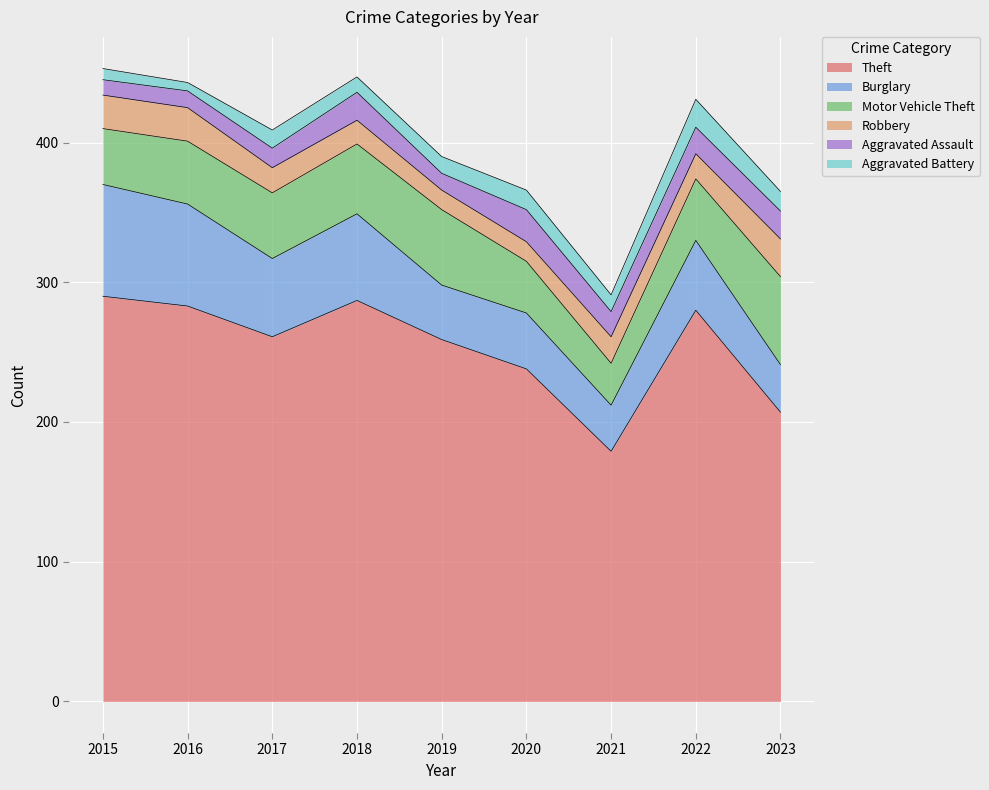

At which label does Burglary reach its peak?

2015